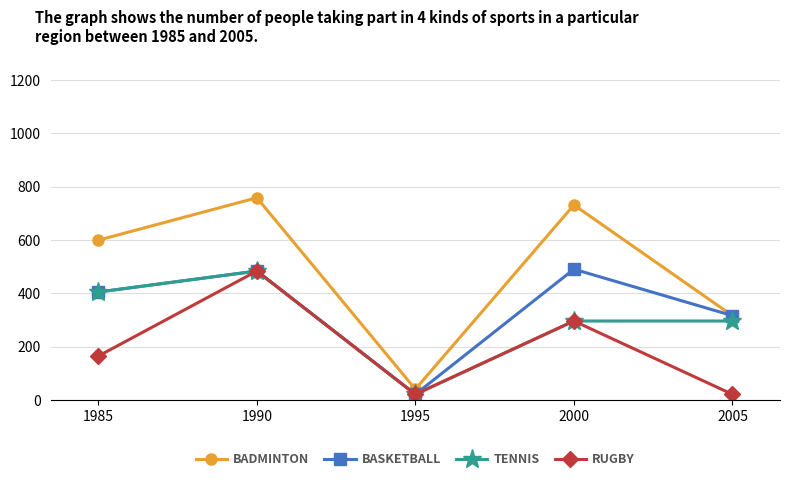

What is the approximate value of BASKETBALL at 2000?

490.7